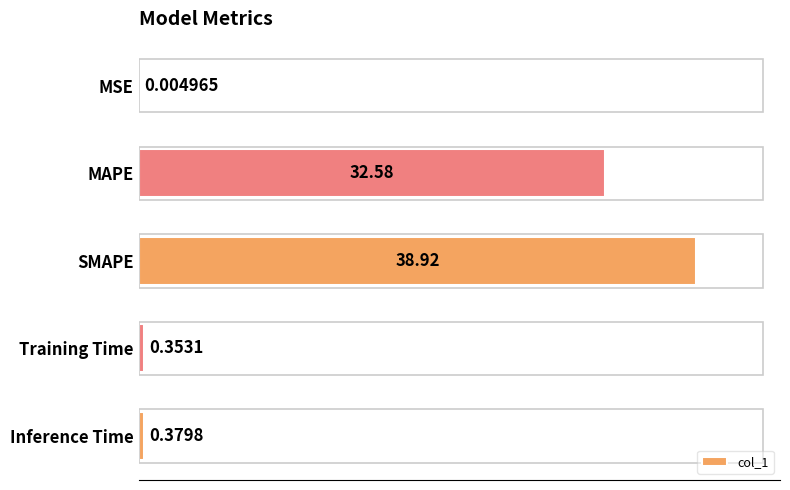

What is the average value?

14.4